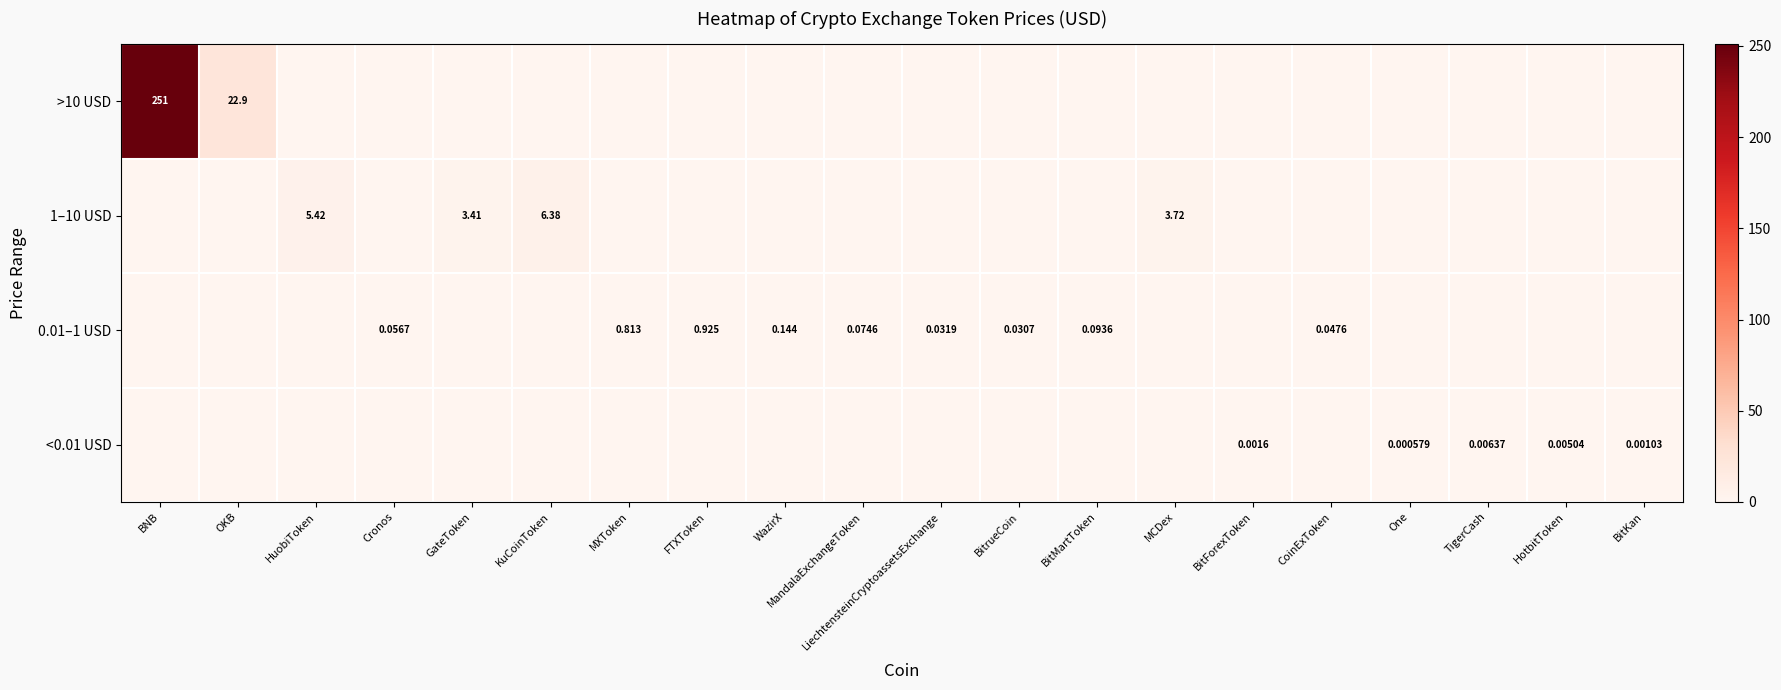

The 0.01–1 USD series shows -0.5 at KuCoinToken. True or false?

False